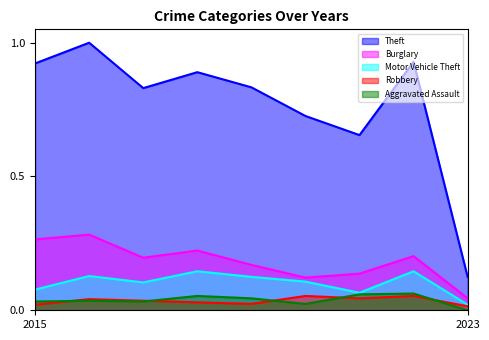

The value of Theft at 2021 is 1.0. True or false?

False